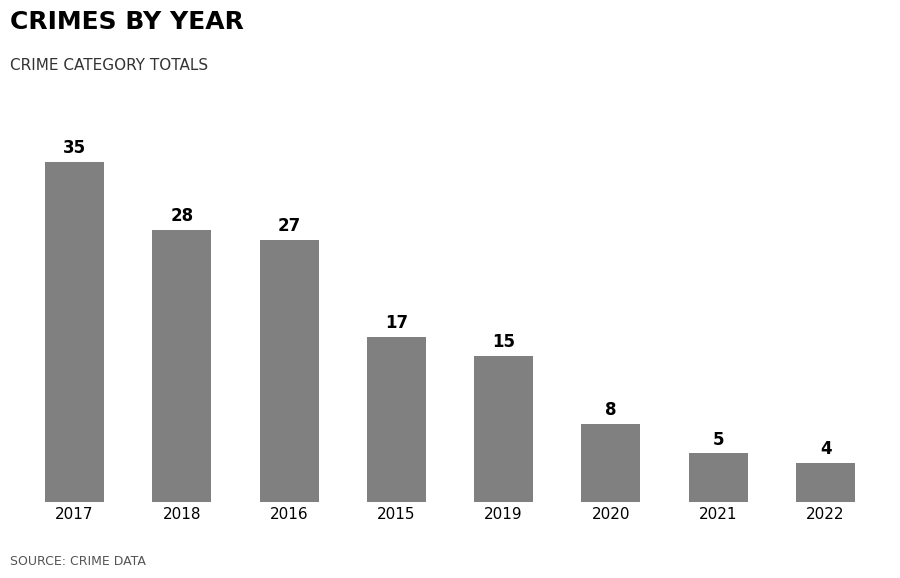

Rank the categories by value from highest to lowest.

2017, 2018, 2016, 2015, 2019, 2020, 2021, 2022